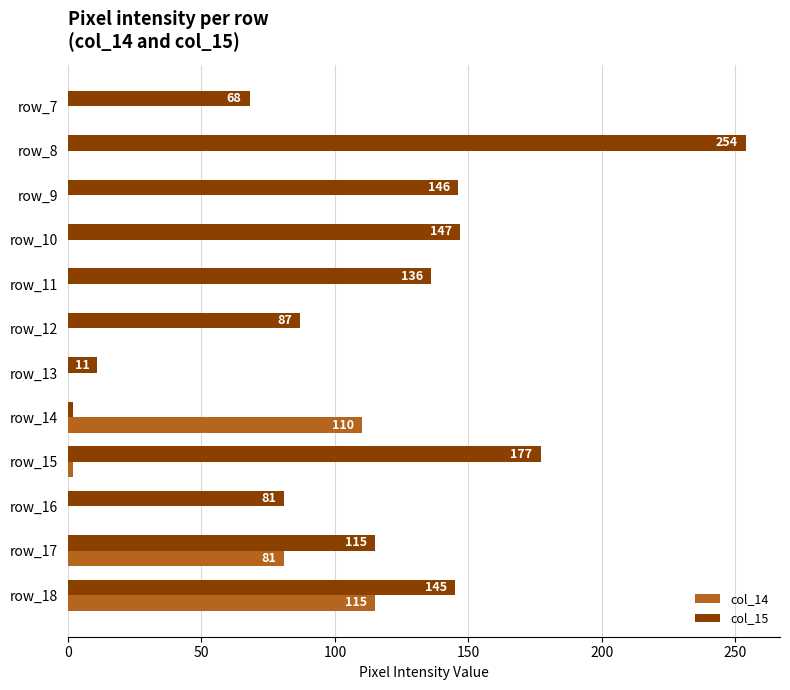

What value does the col_15 series have at row_17, to the nearest 10?

120